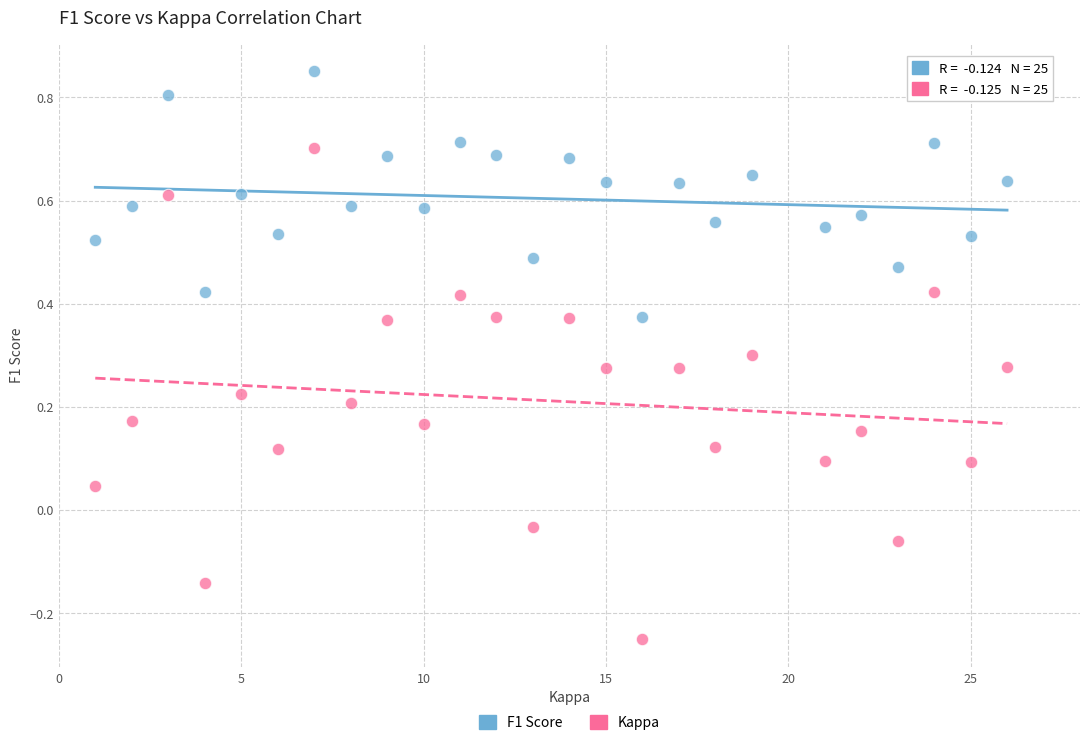

Across all data points, what is the range of X values (max minus min)?

25.0